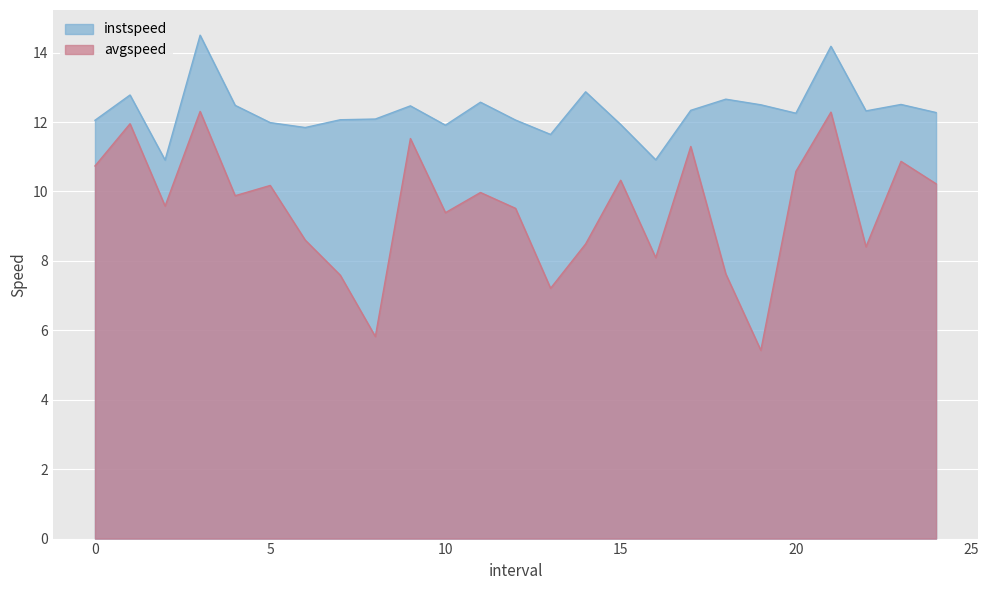

True or false: avgspeed and instspeed cross at least once.

False